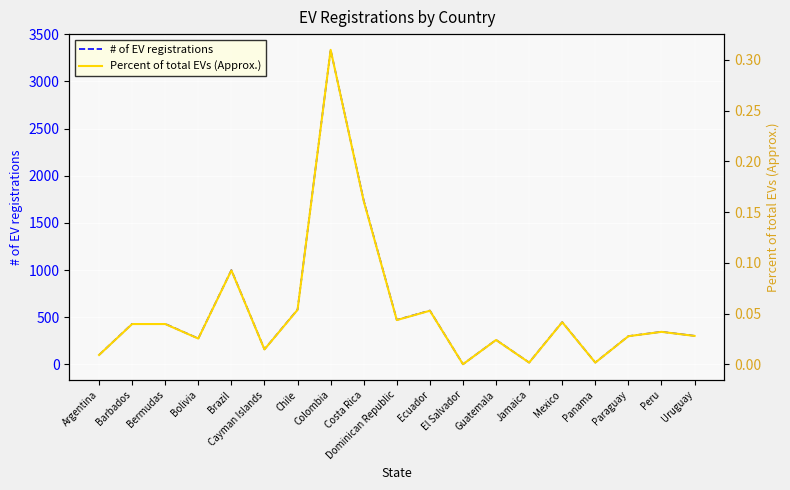

Which series has the largest total across all categories?

# of EV registrations